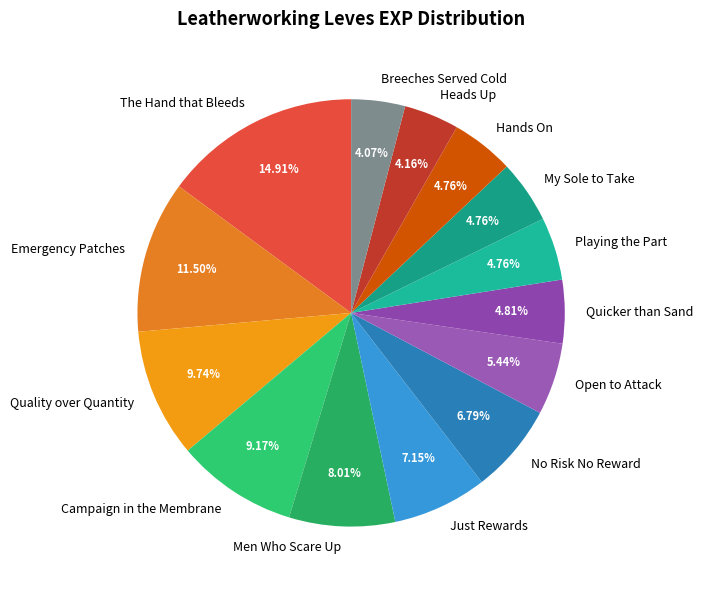

Count the number of slices in the pie.

14